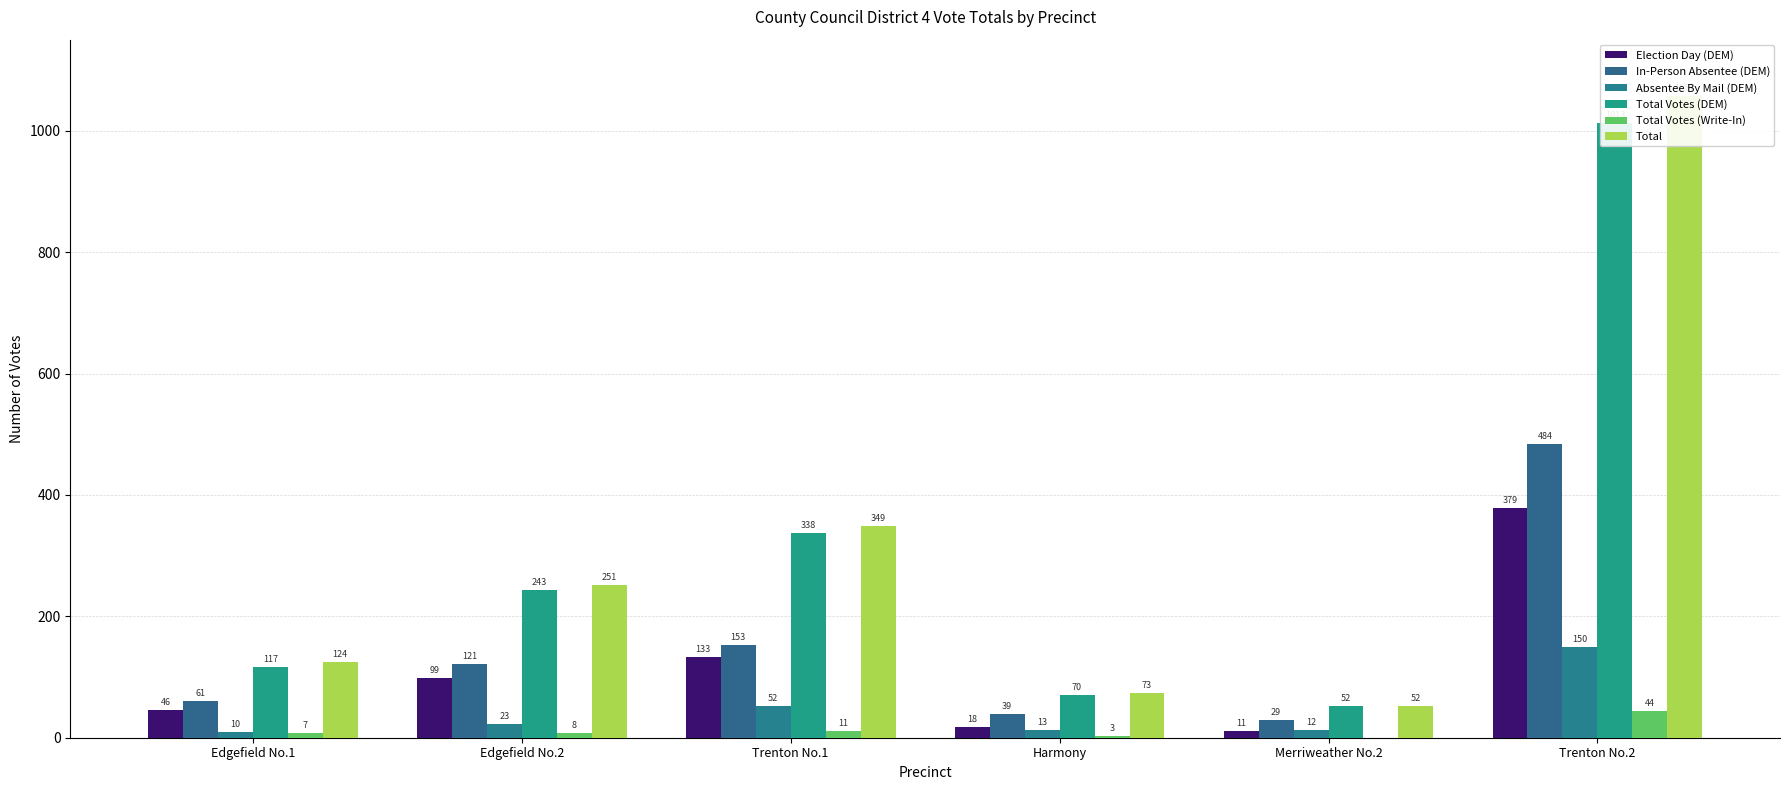

What is the label of the 3rd bar from the left?

Trenton No.1